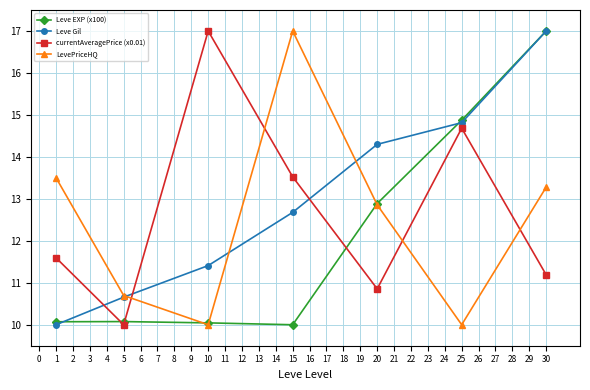

Where does the Leve Gil series first go above 12?

15